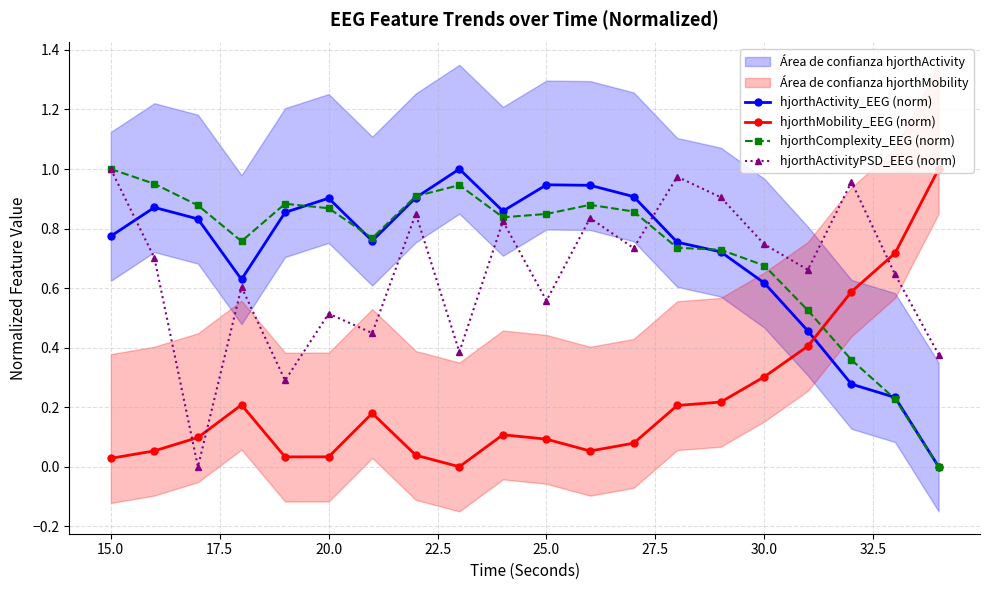

At which label does hjorthComplexity_EEG (norm) reach its peak?

15.0